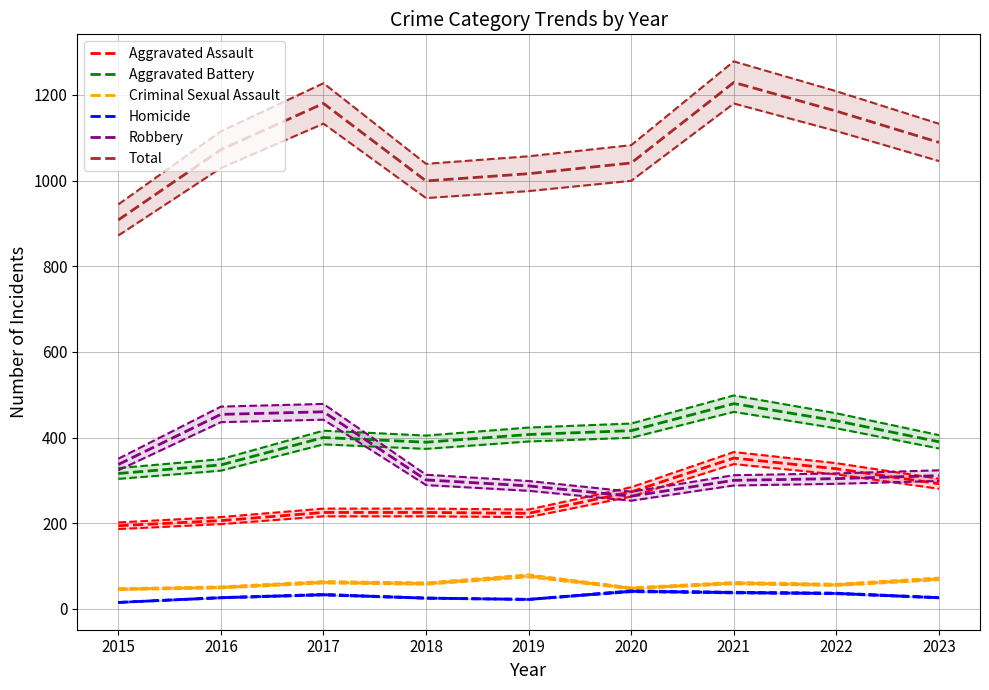

What is the difference between the maximum and minimum values in the Aggravated Battery series?

163